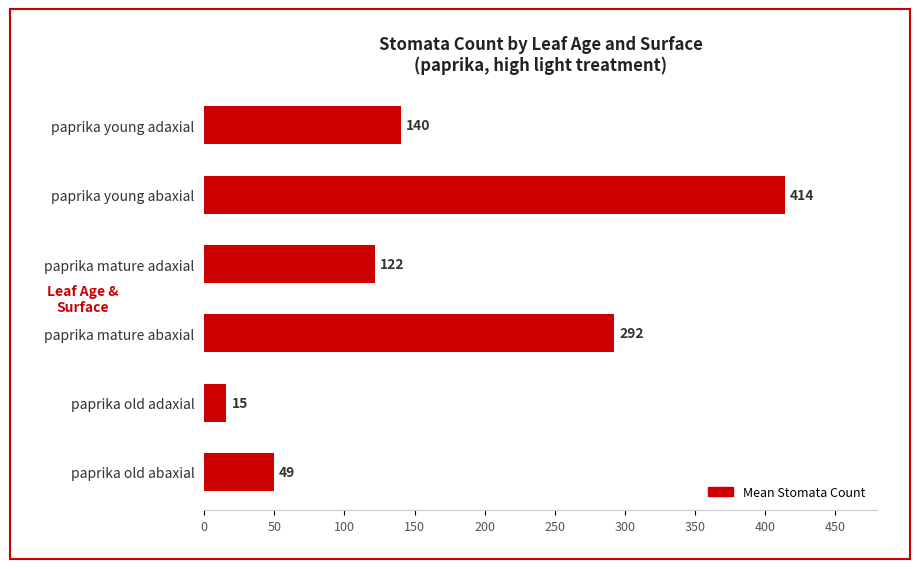

True or false: the data shows 414.0 at paprika young abaxial.

True